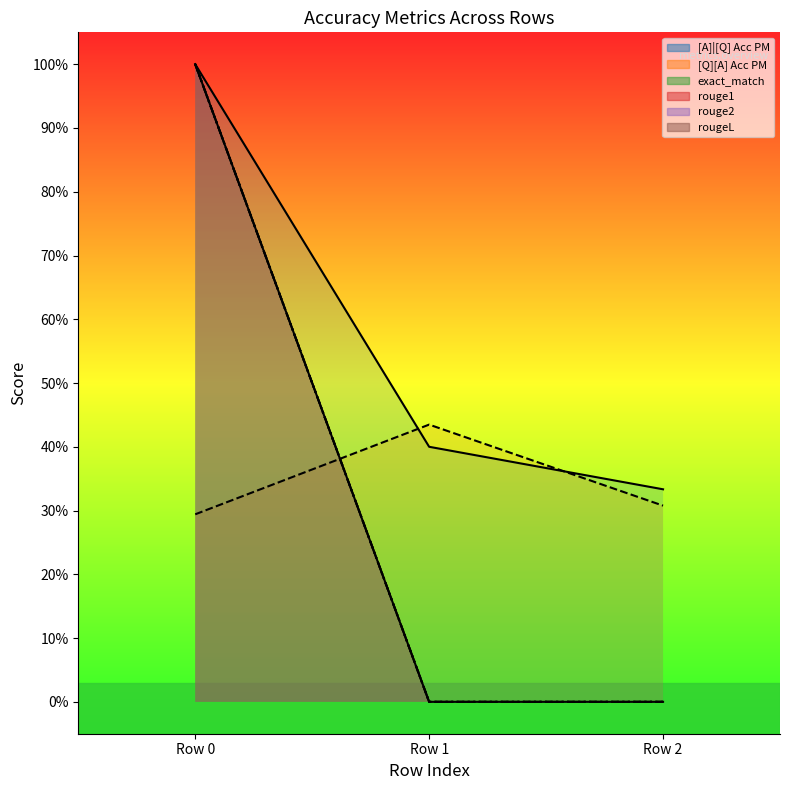

The value of exact_match at 0 is 0.6. True or false?

False